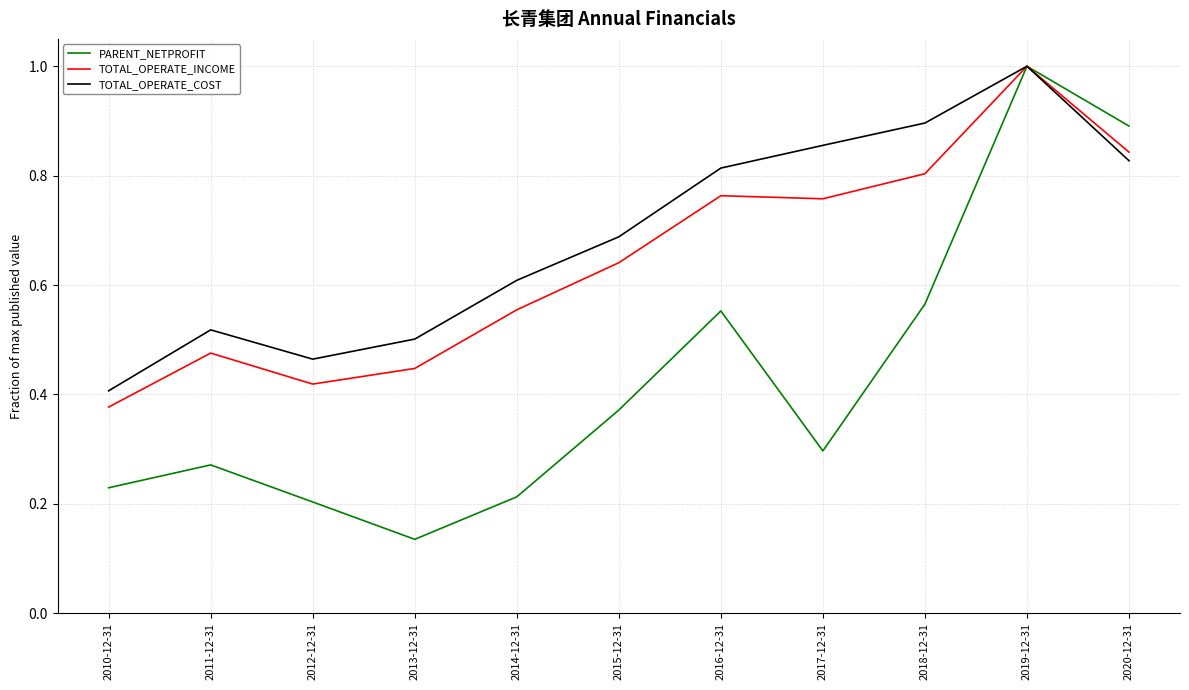

Is it true that TOTAL_OPERATE_INCOME equals 0.3 at 2016-12-31?

False